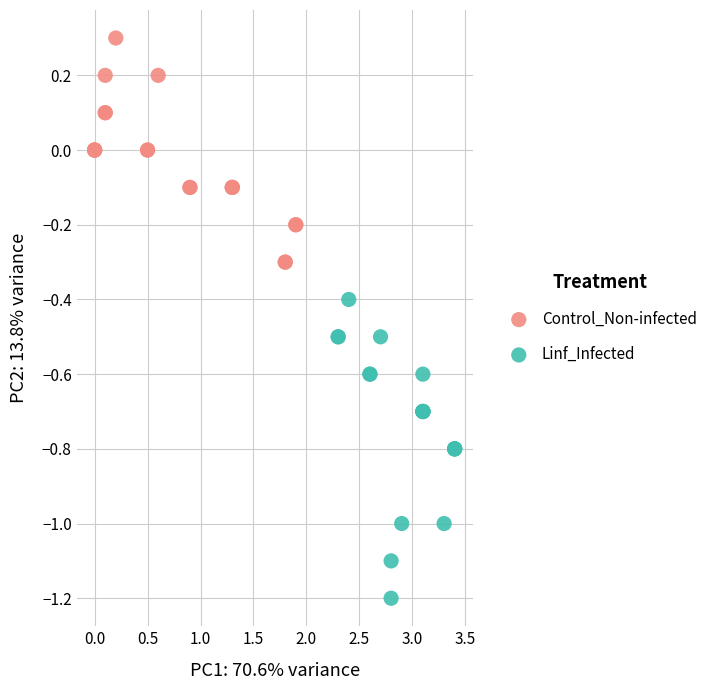

Which series reaches the maximum Y coordinate?

Control_Non-infected